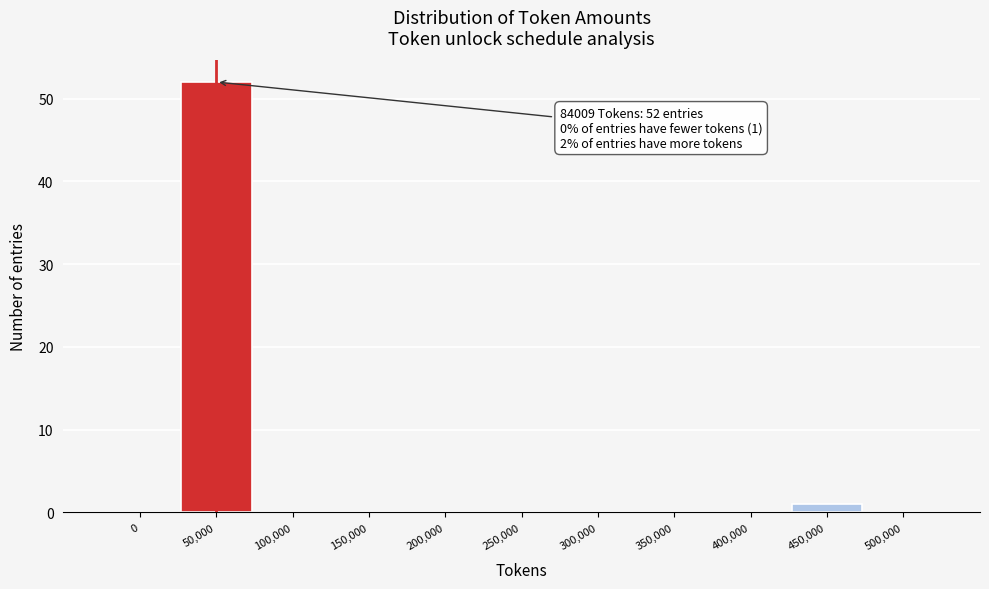

Reading left to right, what are all the values shown in this chart?

0=0	50,000=52	100,000=0	150,000=0	200,000=0	250,000=0	300,000=0	350,000=0	400,000=0	450,000=1	500,000=0